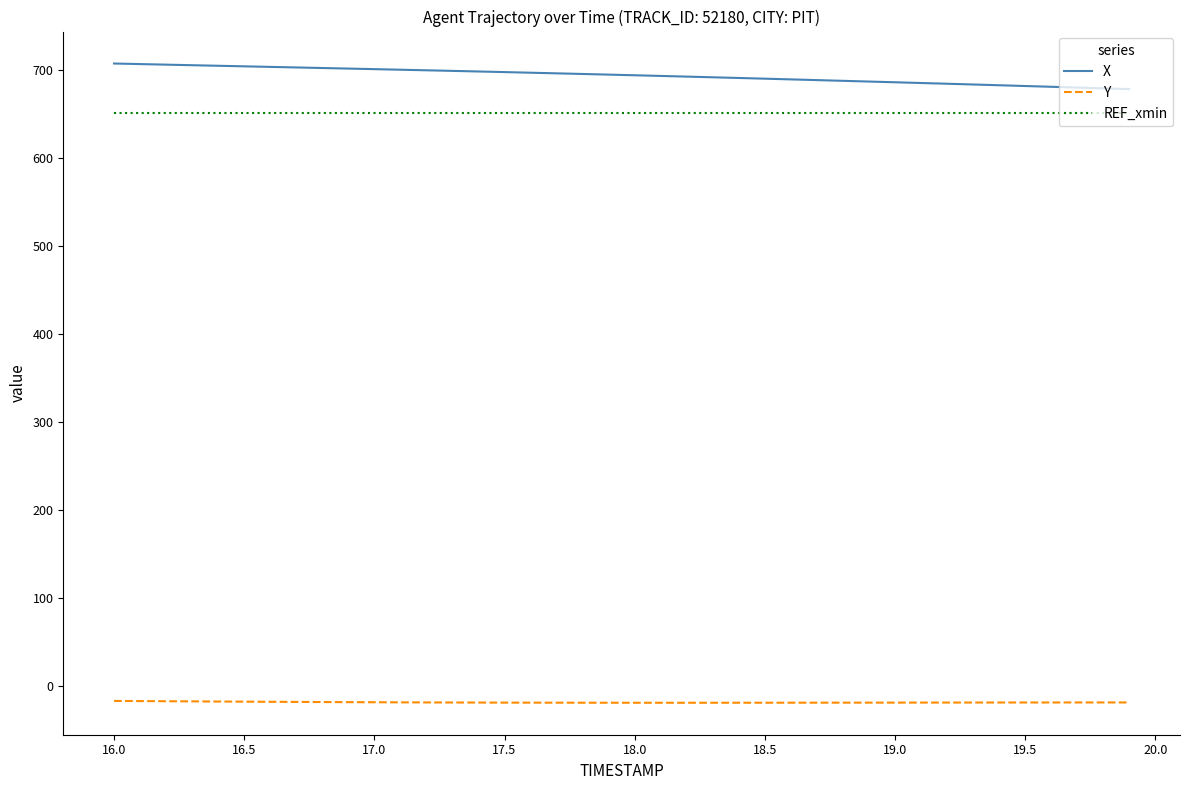

What is the smallest value displayed?

-19.0